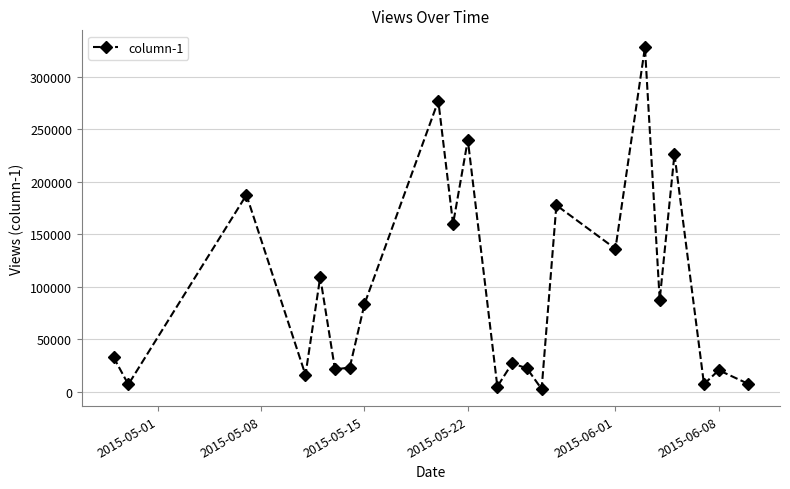

How many points are lower than both their immediate neighbors (excluding endpoints)?

9